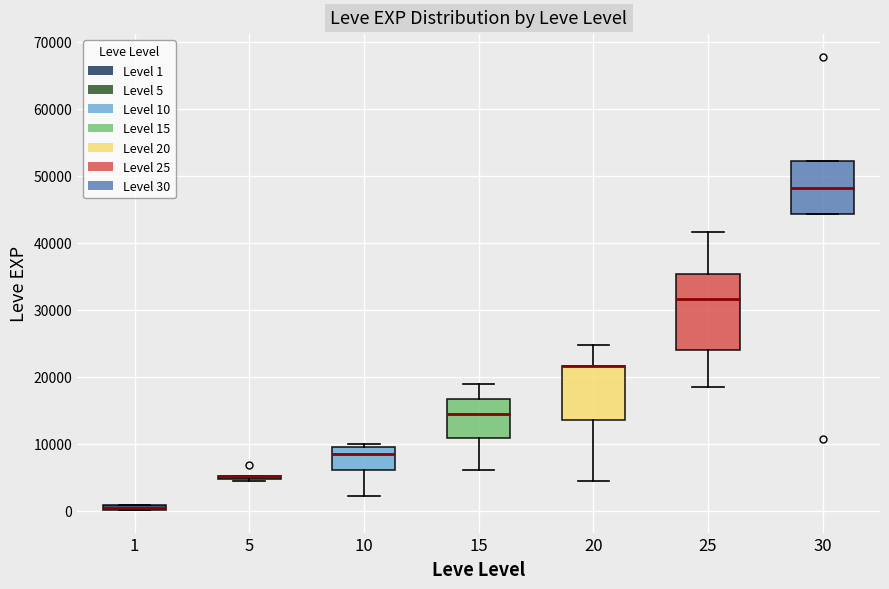

Where does the median line of the box at x = 25 sit on the y-axis? The values are not printed on the chart, so give them approximately, as read against the axis.

32000